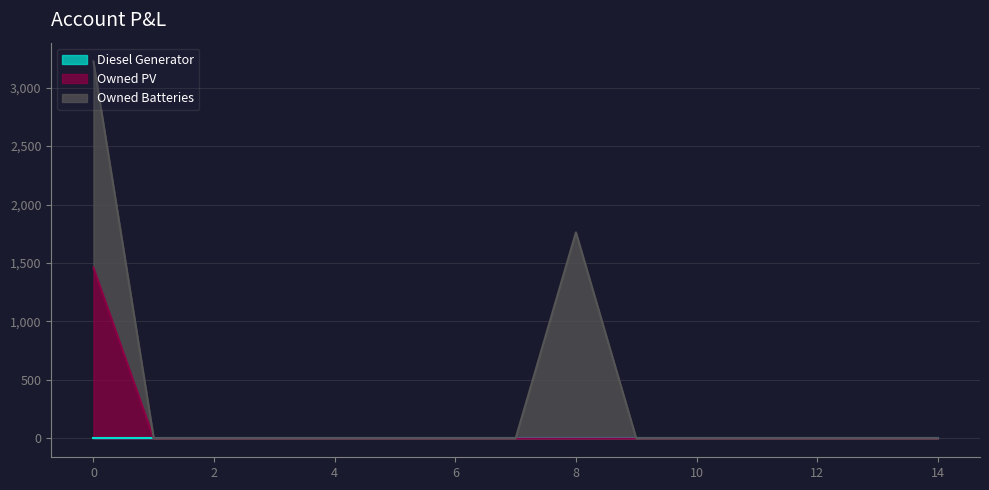

True or false: Owned PV and Owned Batteries intersect in this chart.

False